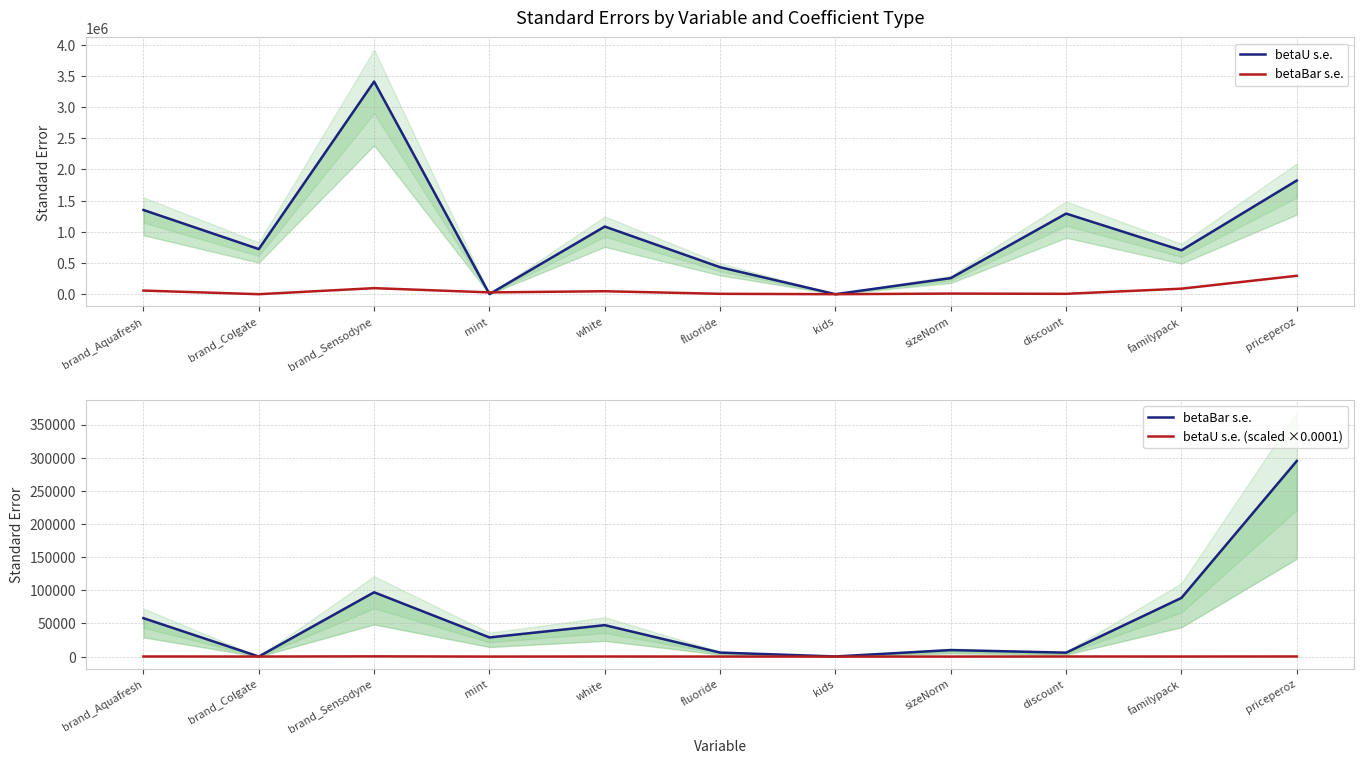

Between brand_Colgate and white, which is larger?

white